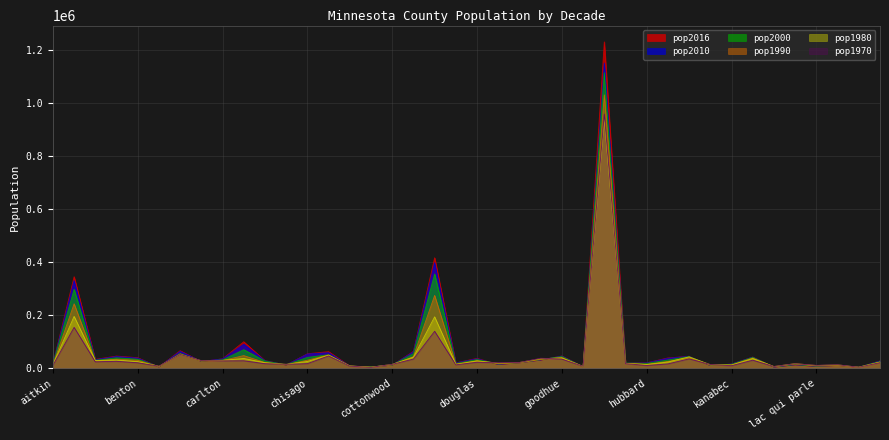

How many values in the pop2016 series are below 27591?

20